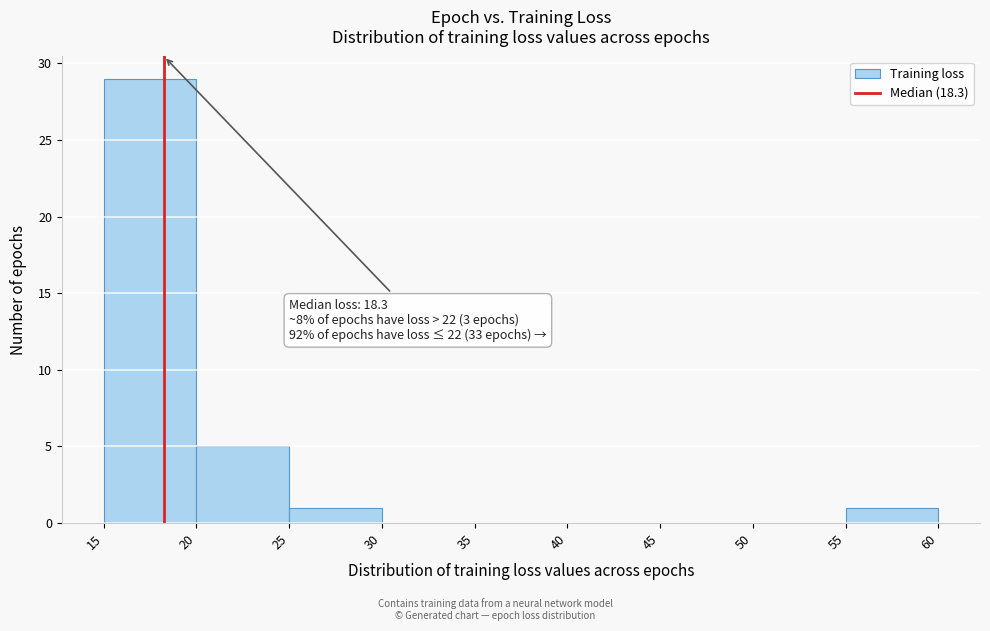

Over which range of the x-axis is the bar tallest?

15 to 20